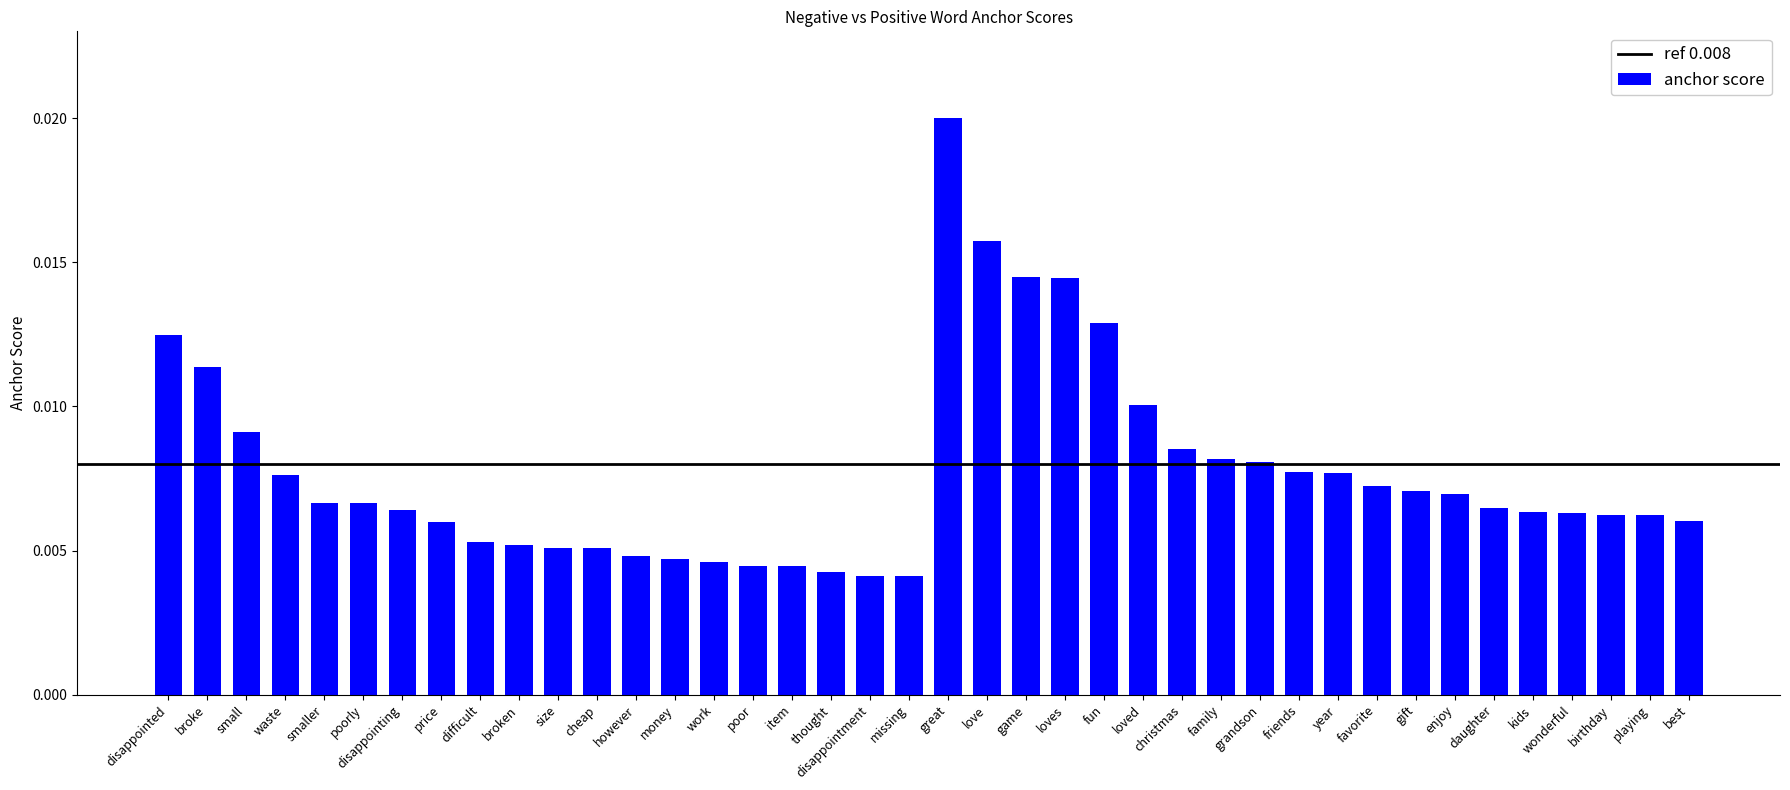

Which has a higher value, loved or work?

loved